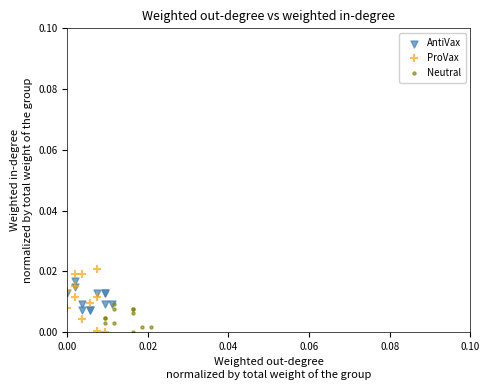

Which series reaches the maximum Y coordinate?

ProVax